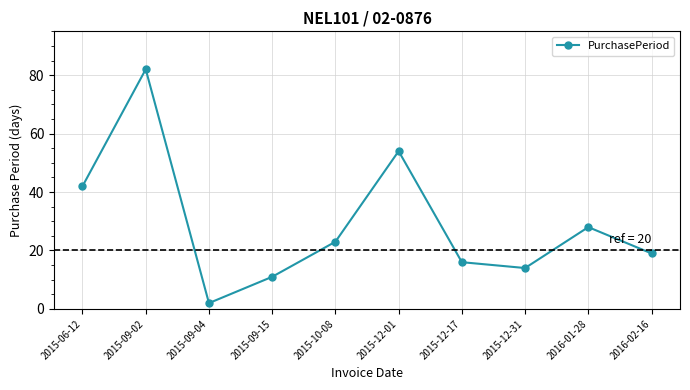

Which category has the lowest value across all series?

2015-09-04